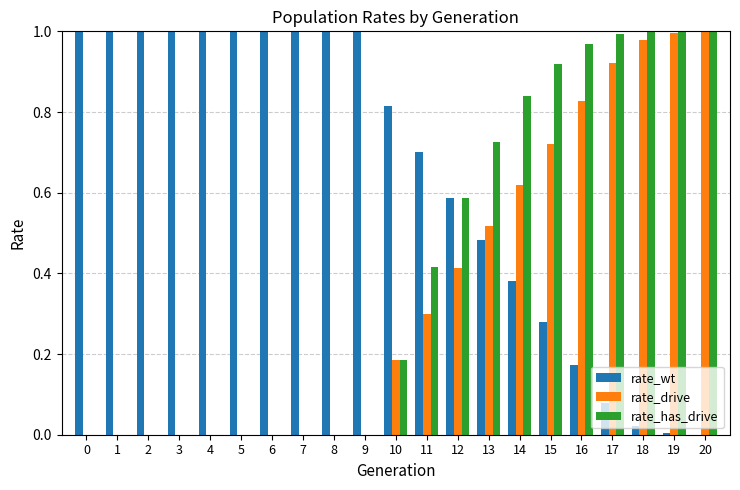

True or false: rate_drive has a value of 0.4 at 15.

False